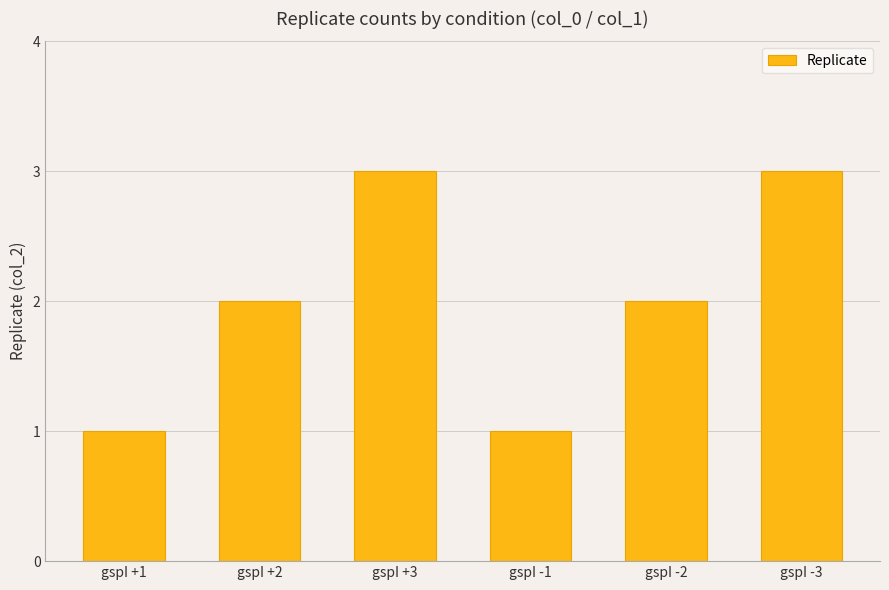

What is the label of the 3rd bar from the right?

gspI -1